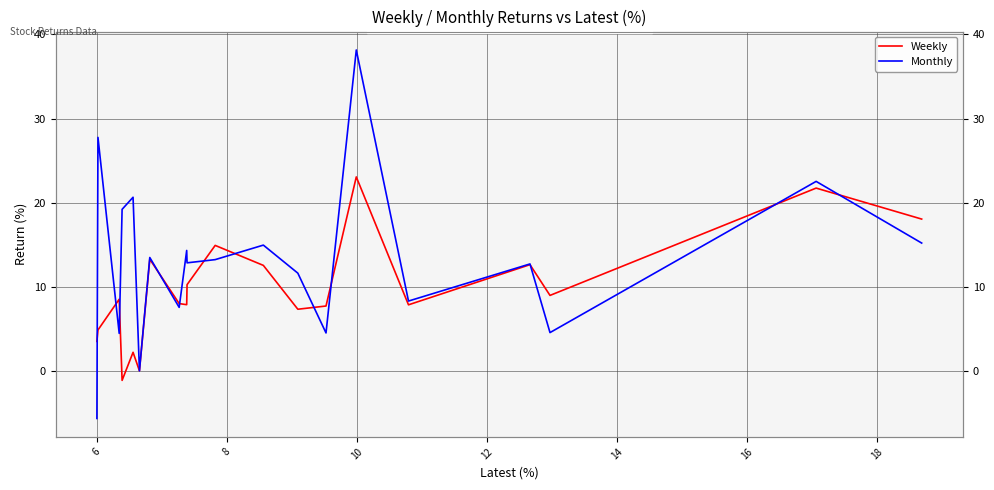

Rank the series at 8 from highest to lowest value.

Weekly, Monthly